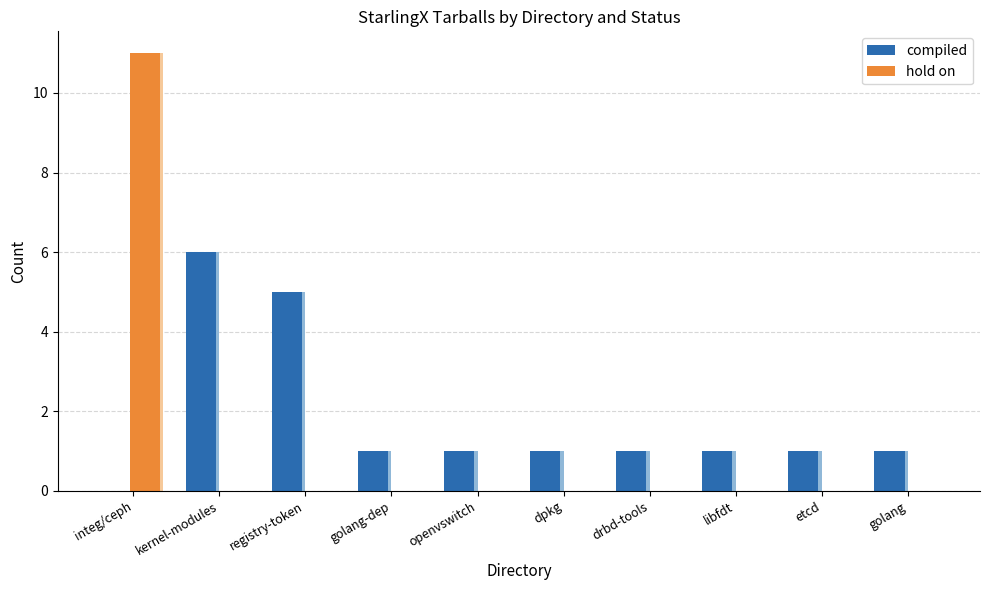

True or false: compiled has a value of 0 at drbd-tools.

False